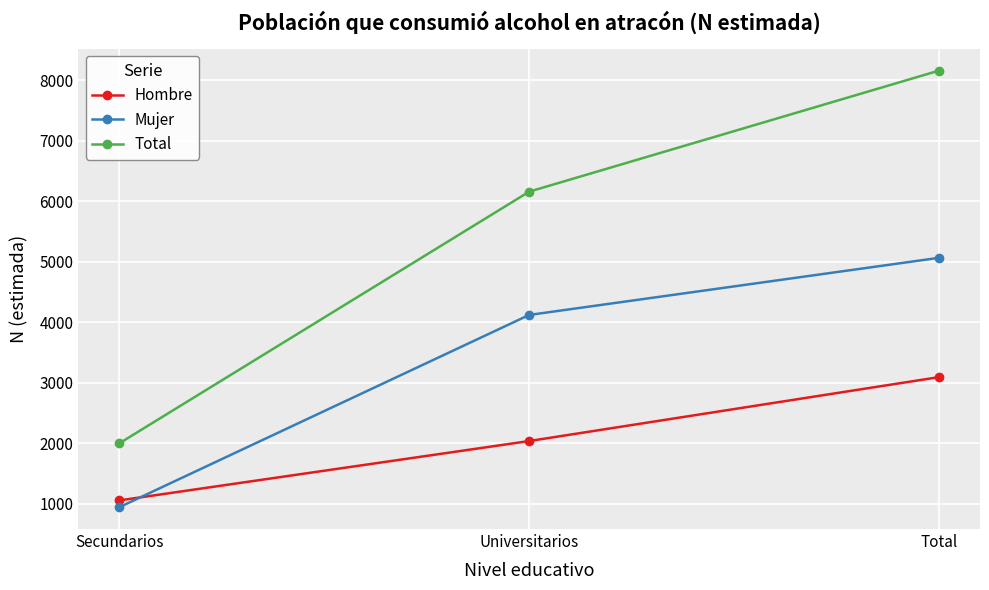

Is it true that Mujer equals 1534 at Secundarios?

False